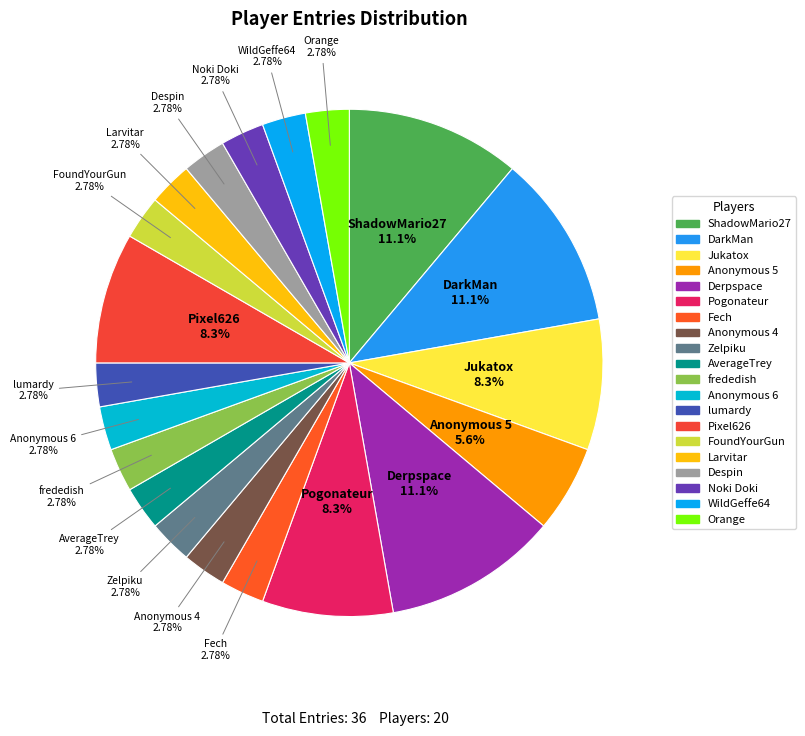

How many segments does this pie chart have?

20